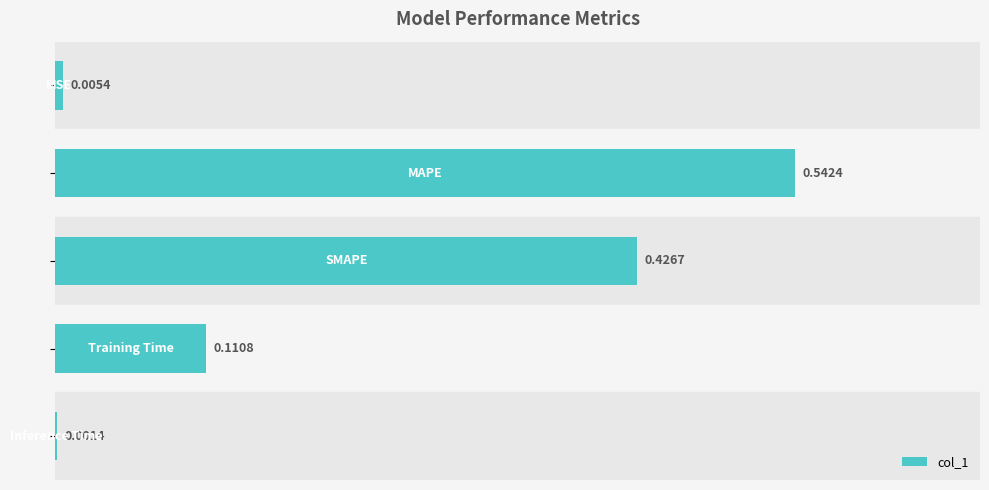

What is the sum of all values?

1.1